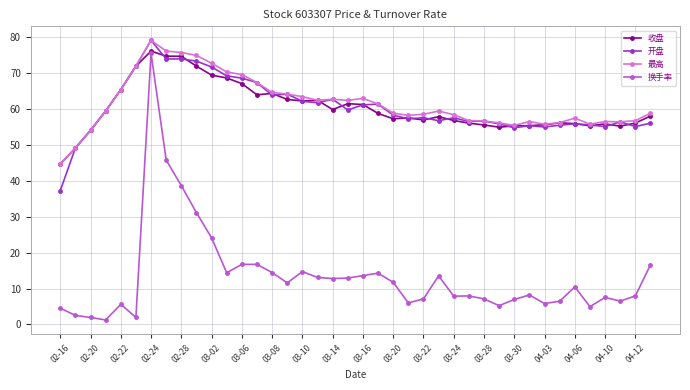

True or false: 开盘 and 换手率 intersect in this chart.

False